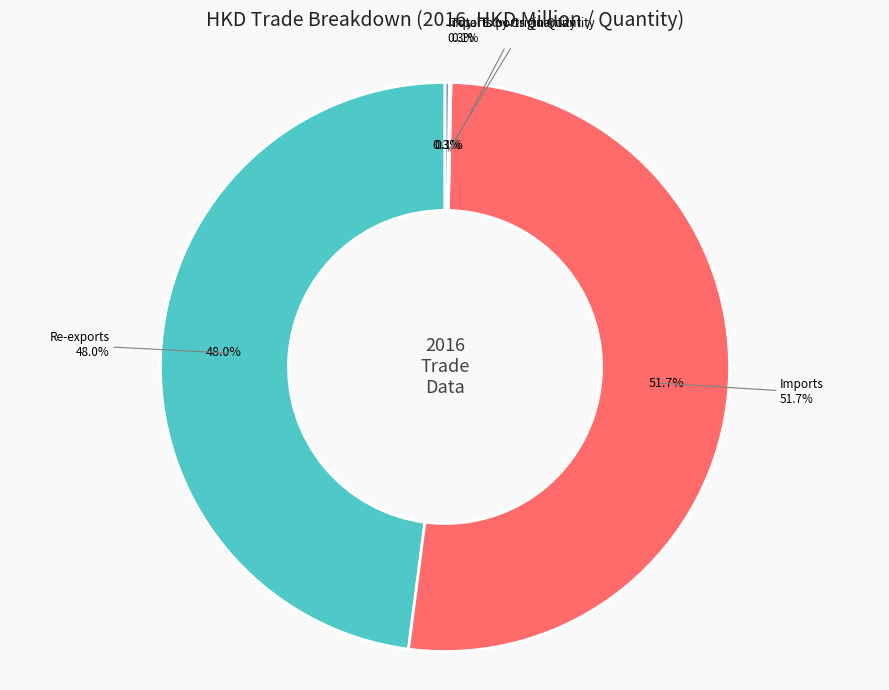

What portion of the pie excludes Total Exports Quantity?

99.9%